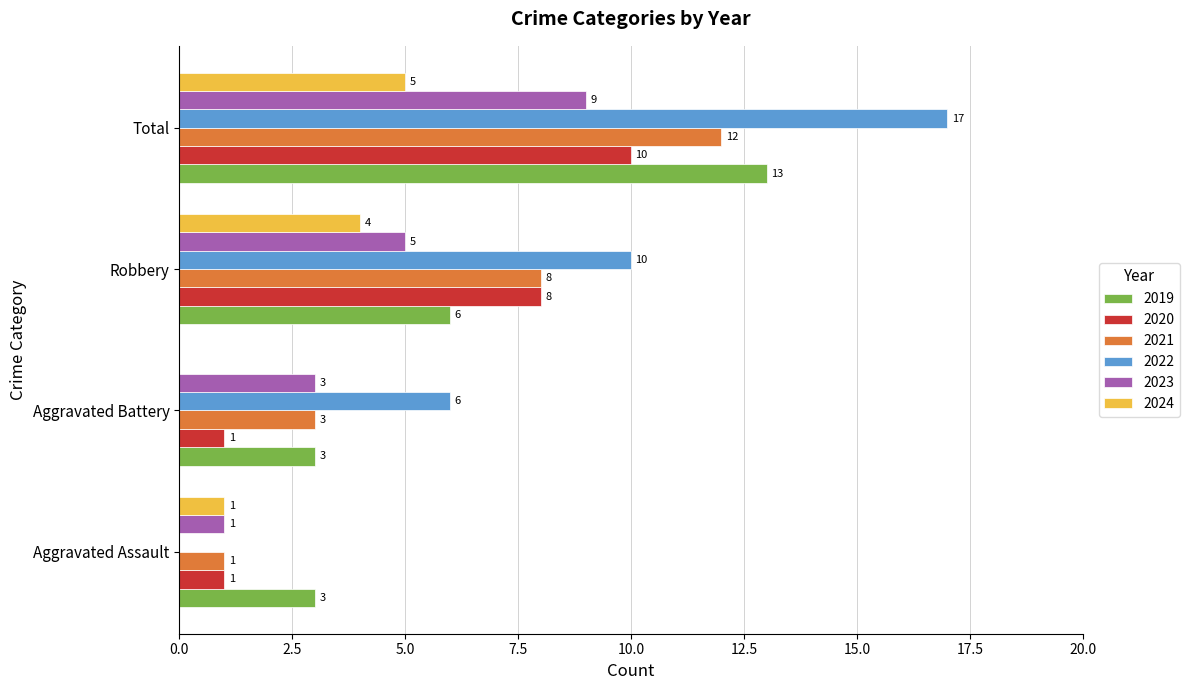

Which series changed the most between Aggravated Assault and Total?

2022